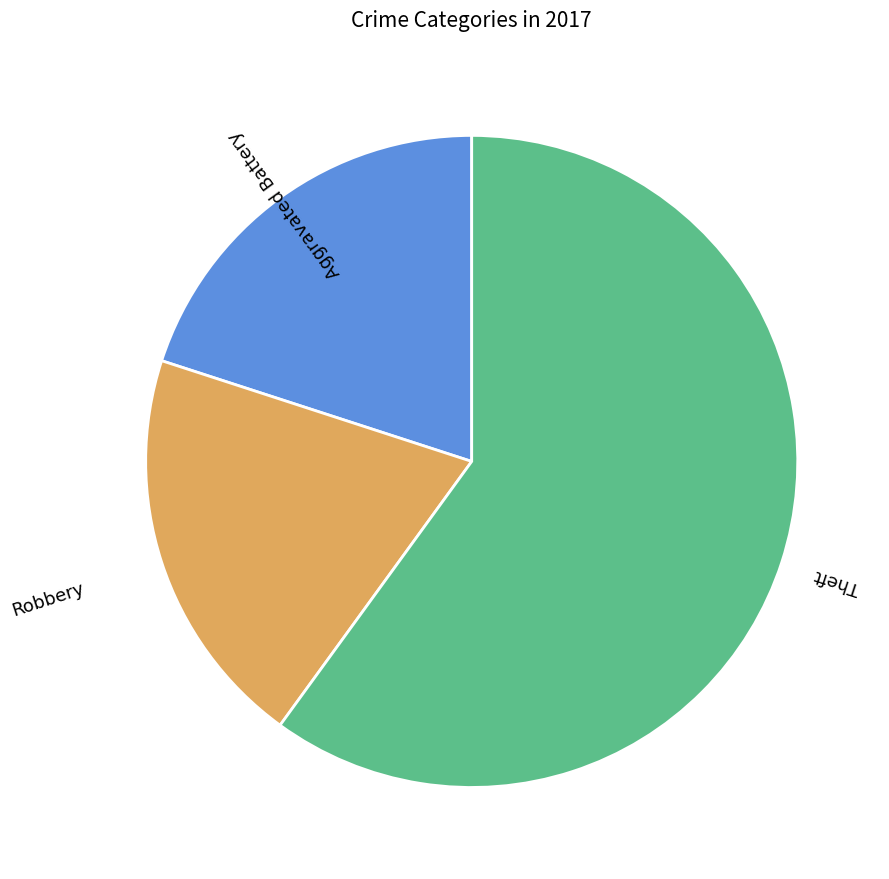

Which slice is the largest?

Theft